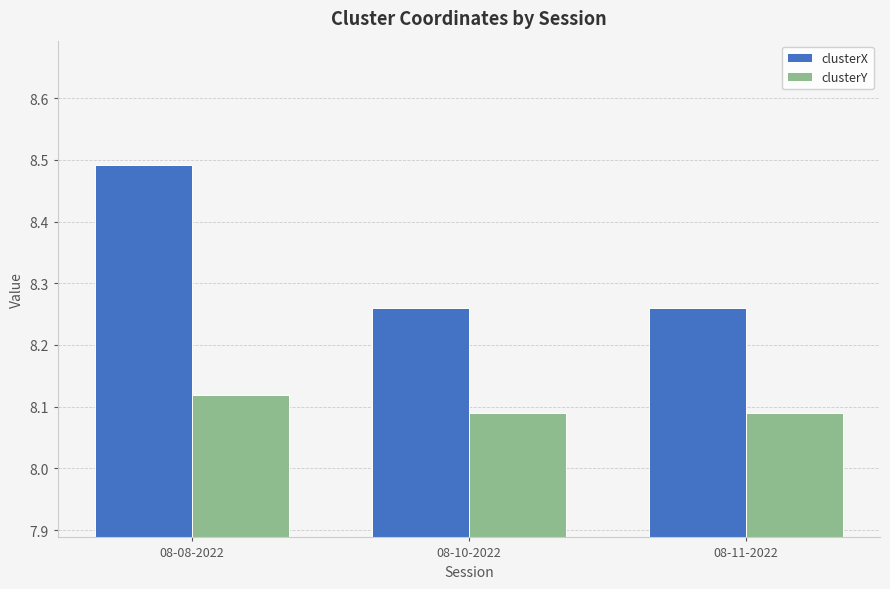

What is the sum of the clusterY values at 08-08-2022 and 08-10-2022?

16.2